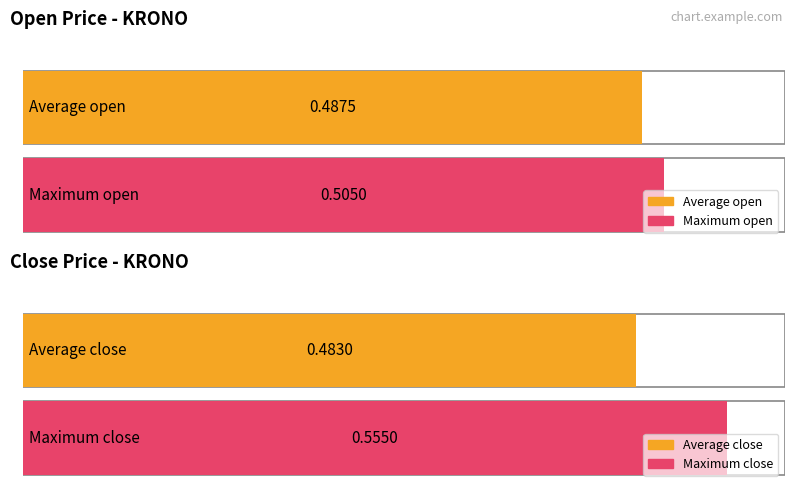

Rank the series by their maximum value, from highest to lowest.

close, open